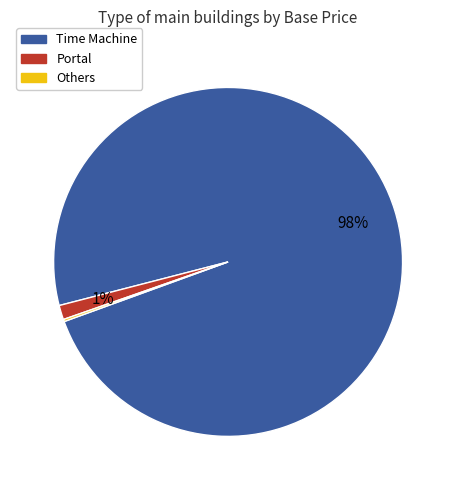

To the nearest percent, what is the average slice percentage?

33%